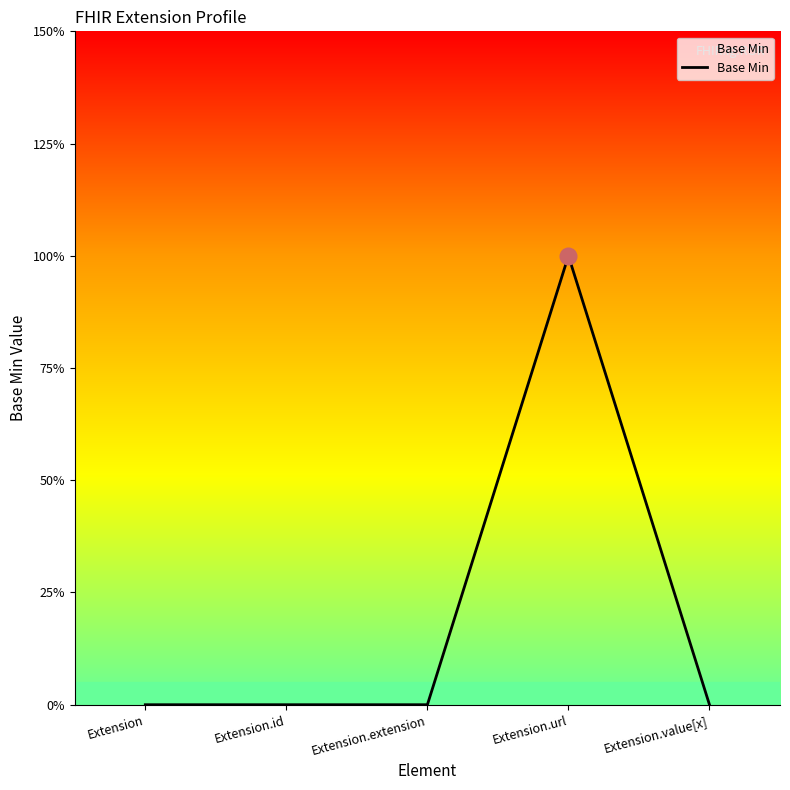

What position from the left is Extension.value[x]?

5